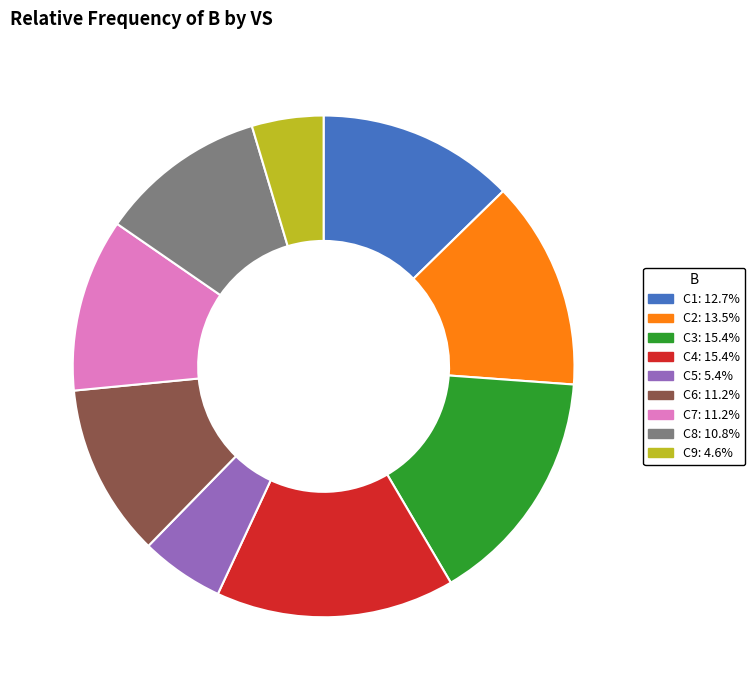

Approximately how many times larger is the value at C3 compared to C2?

1.1